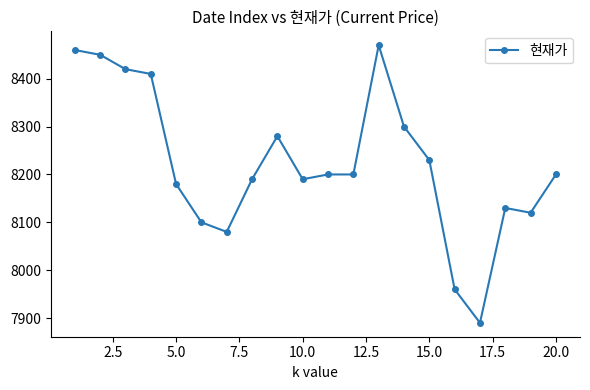

What is the maximum value shown in the chart?

8470